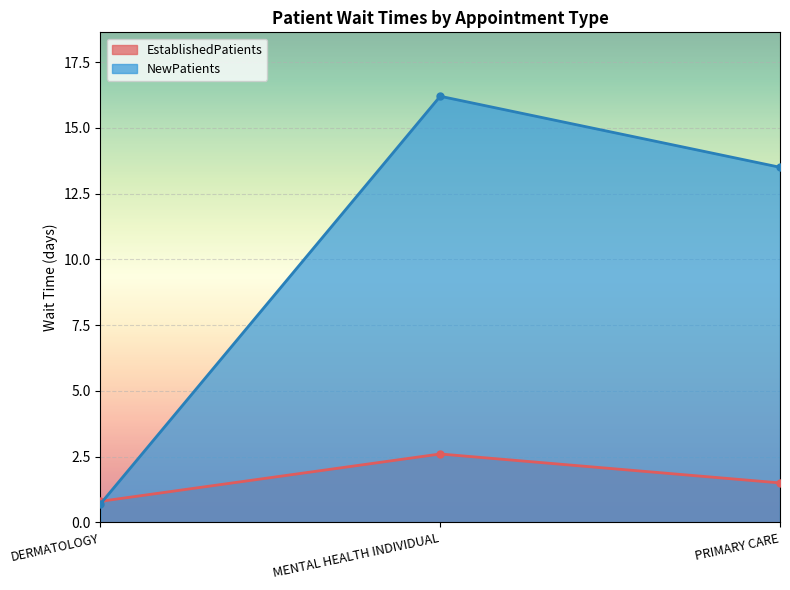

What is the difference between the maximum and second lowest values in the NewPatients series?

2.7